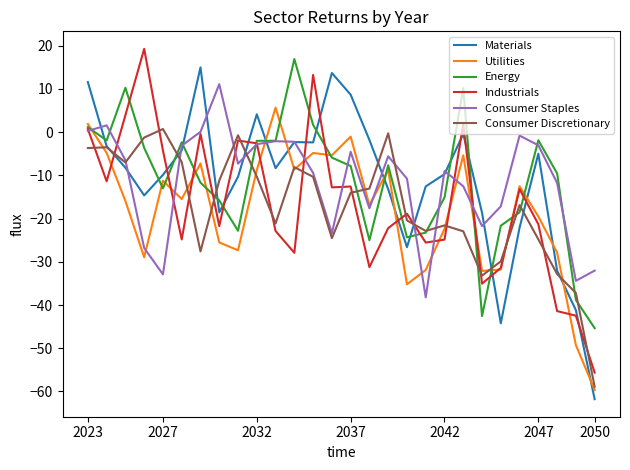

Rank the series by their maximum value, from highest to lowest.

Industrials, Energy, Materials, Consumer Staples, Utilities, Consumer Discretionary